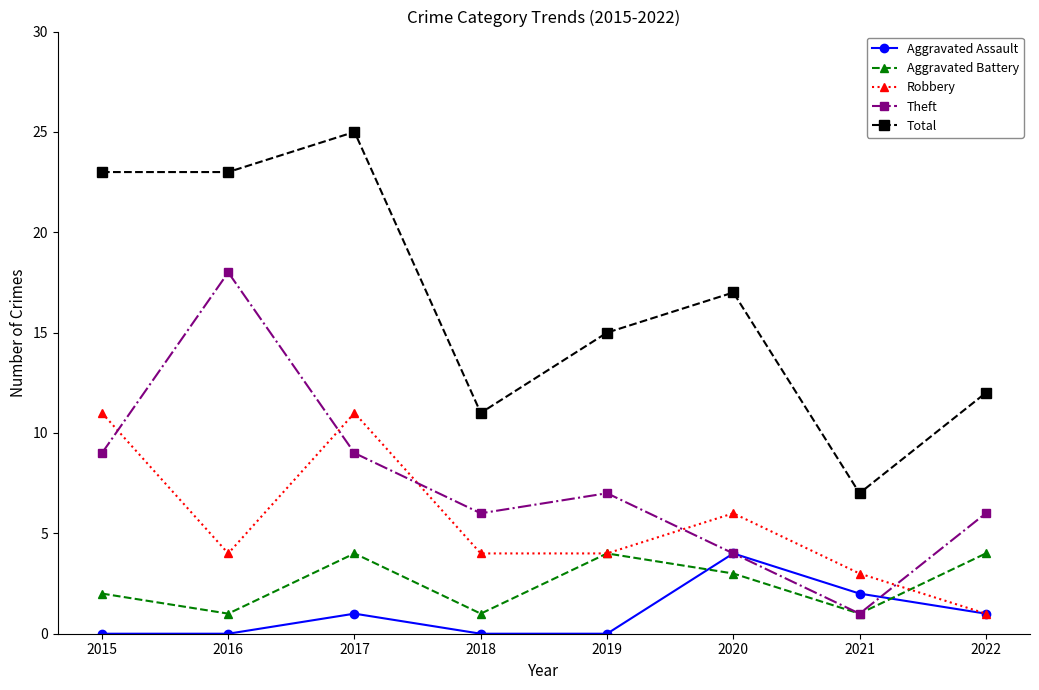

What is the difference between the highest and lowest values at 2017?

24